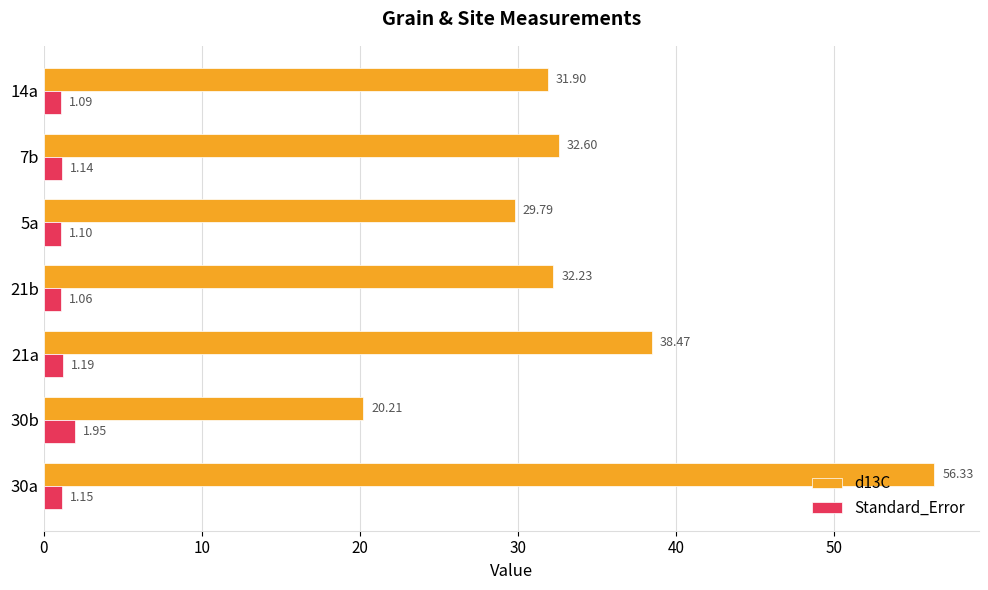

How many values in the d13C series exceed 32?

4